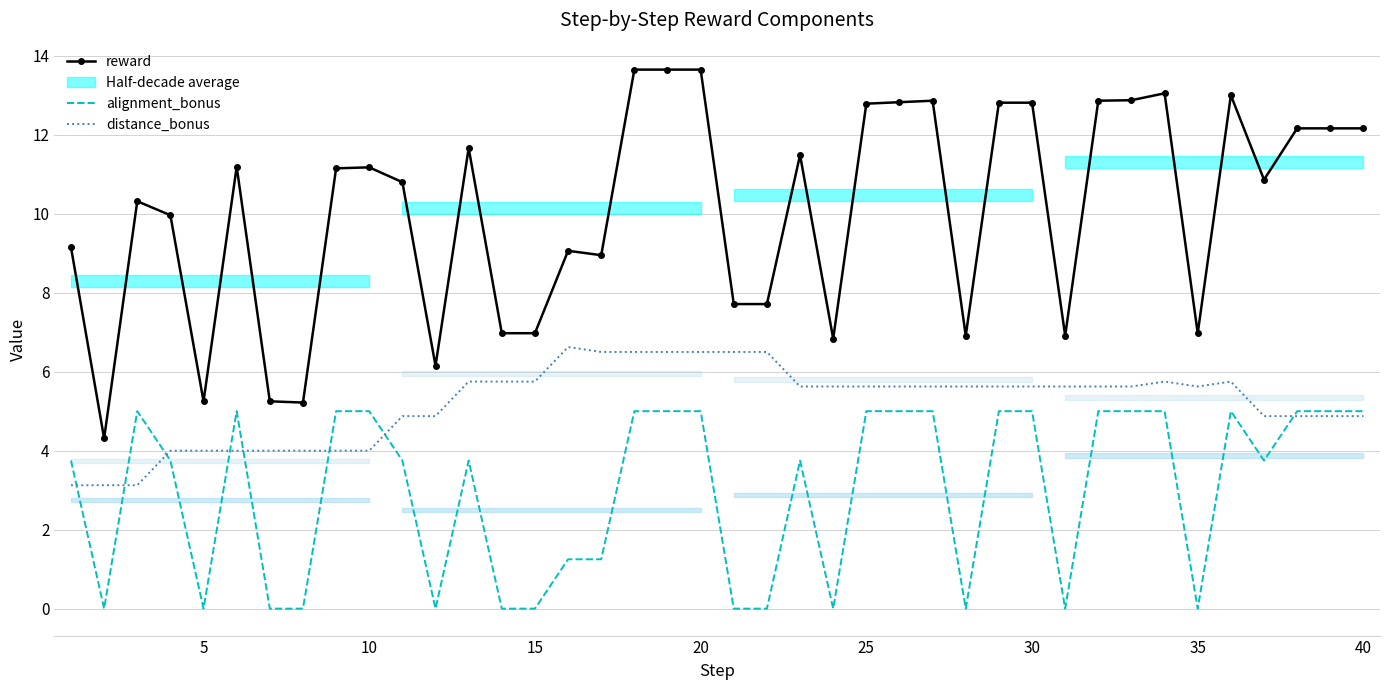

Which series has the largest total across all categories?

reward